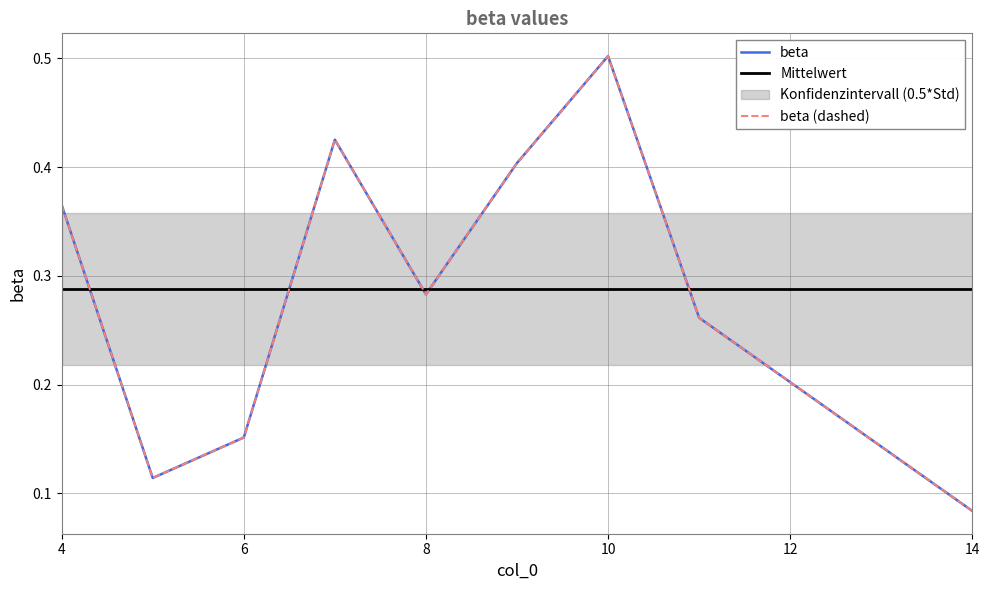

The value of beta (dashed) at 6 is 0.2. True or false?

False